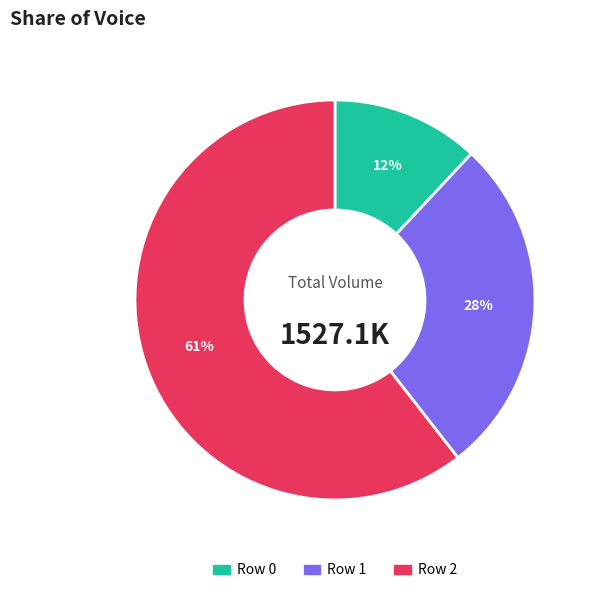

What percentage is the Row 1 slice, to the nearest percent?

28%